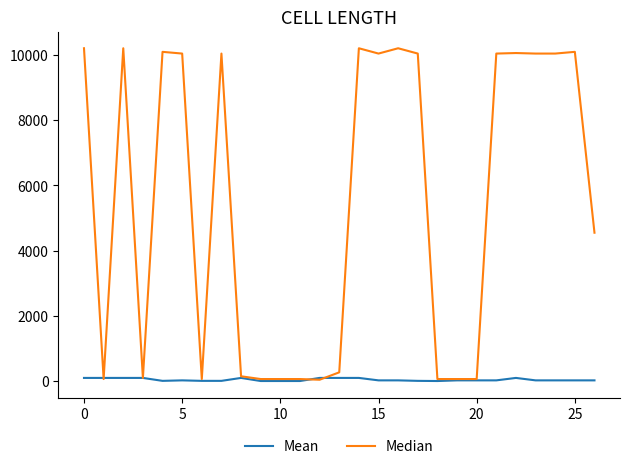

Which series has the largest total across all categories?

Median